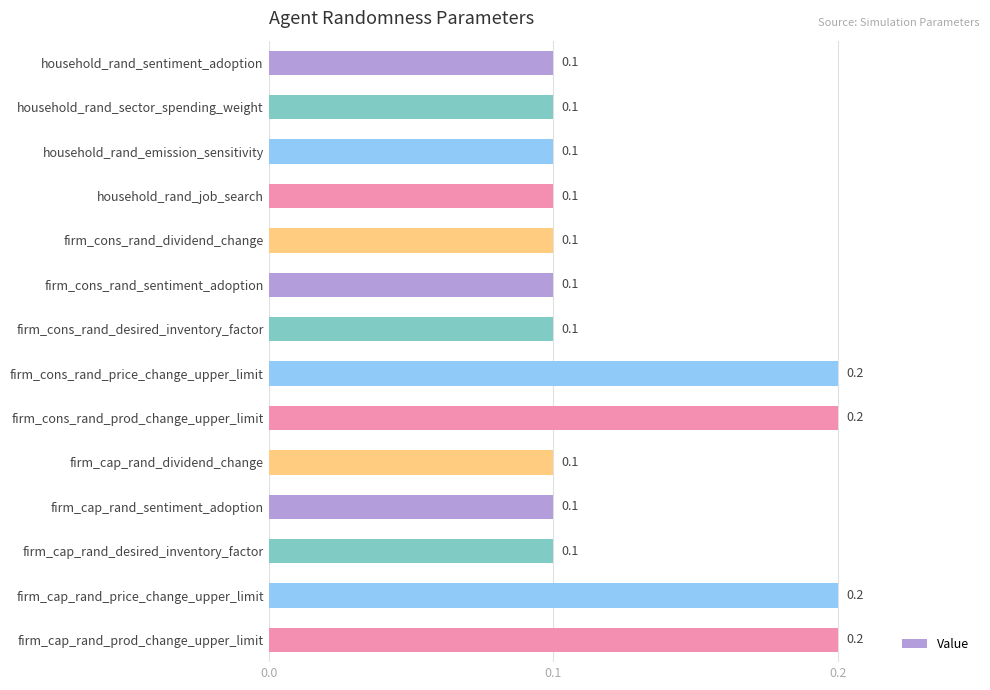

True or false: the data shows 0.1 at household_rand_emission_sensitivity.

True